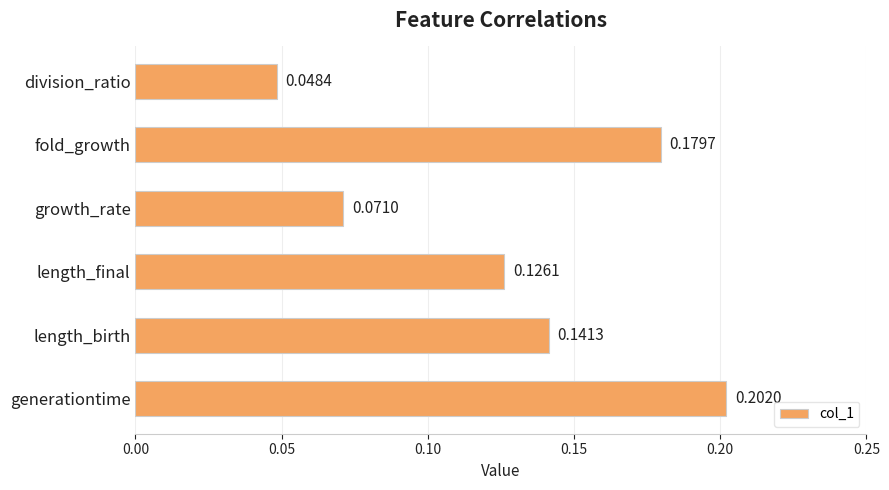

How many categories are shown in the chart?

6